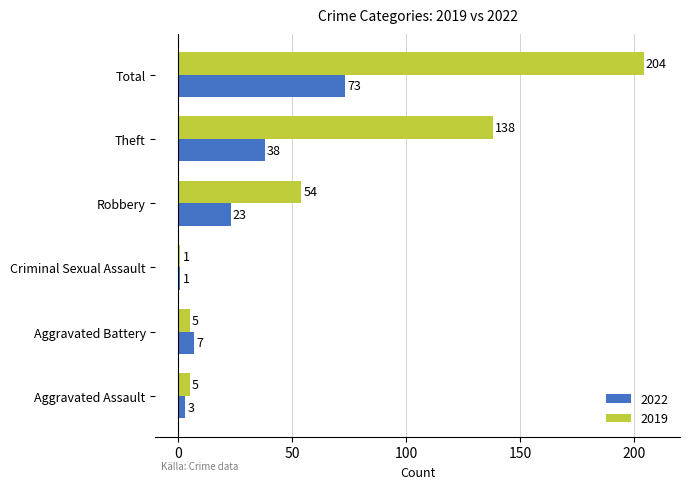

Is the value of 2022 at Robbery greater than the value of 2019 at Aggravated Battery?

Yes